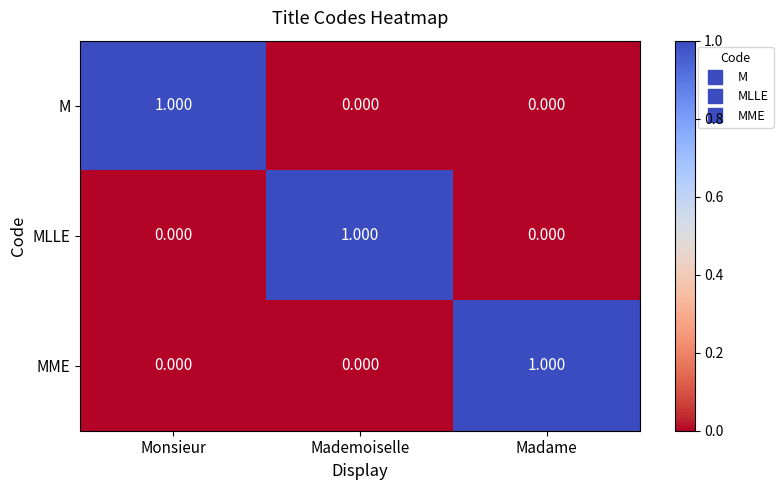

Is the value of MME at Mademoiselle greater than the value of M at Monsieur?

No